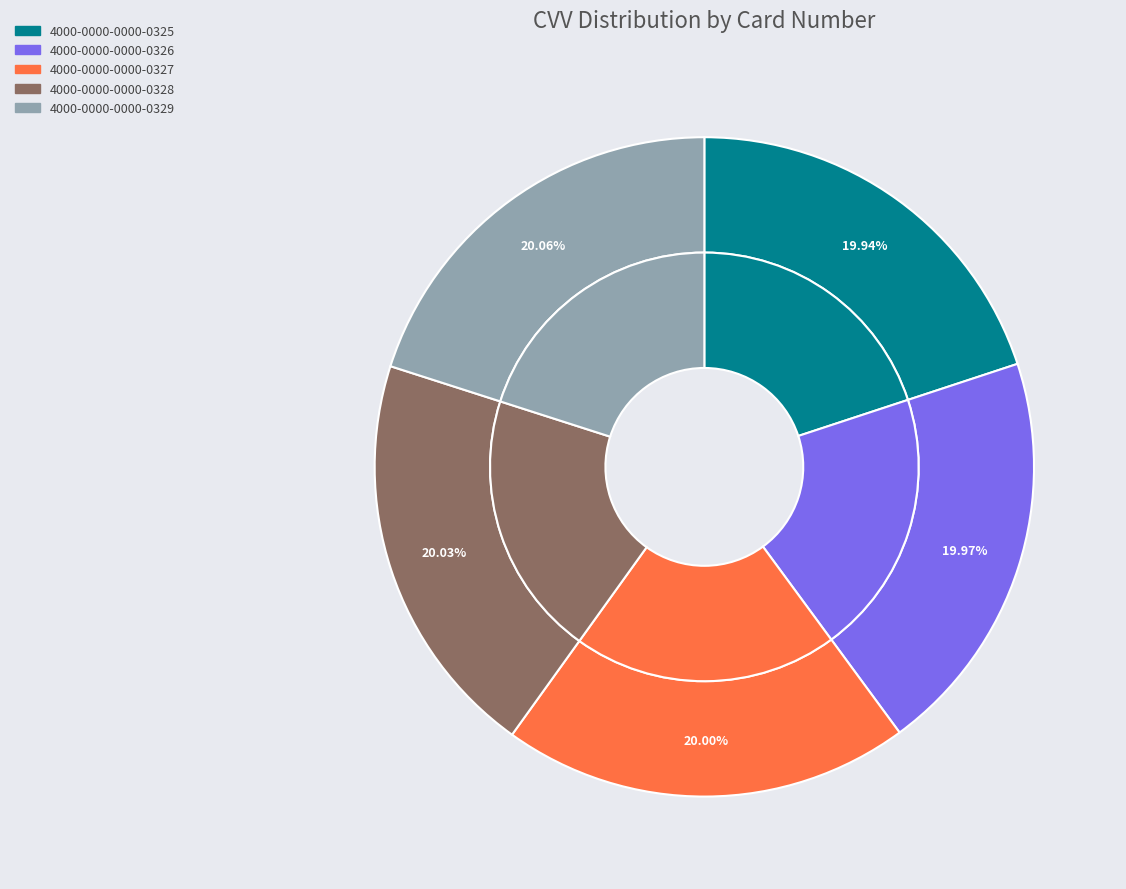

Does any single category account for the majority?

No